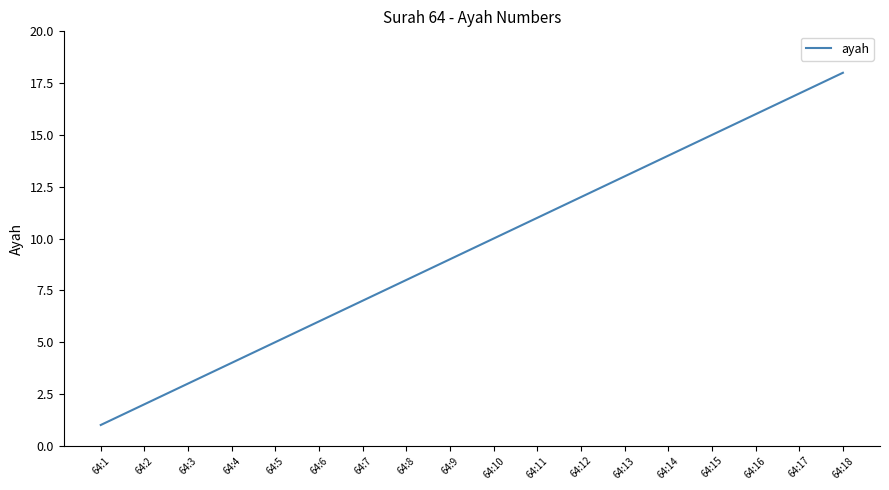

True or false: there are more than 1 points higher than both neighbors.

False